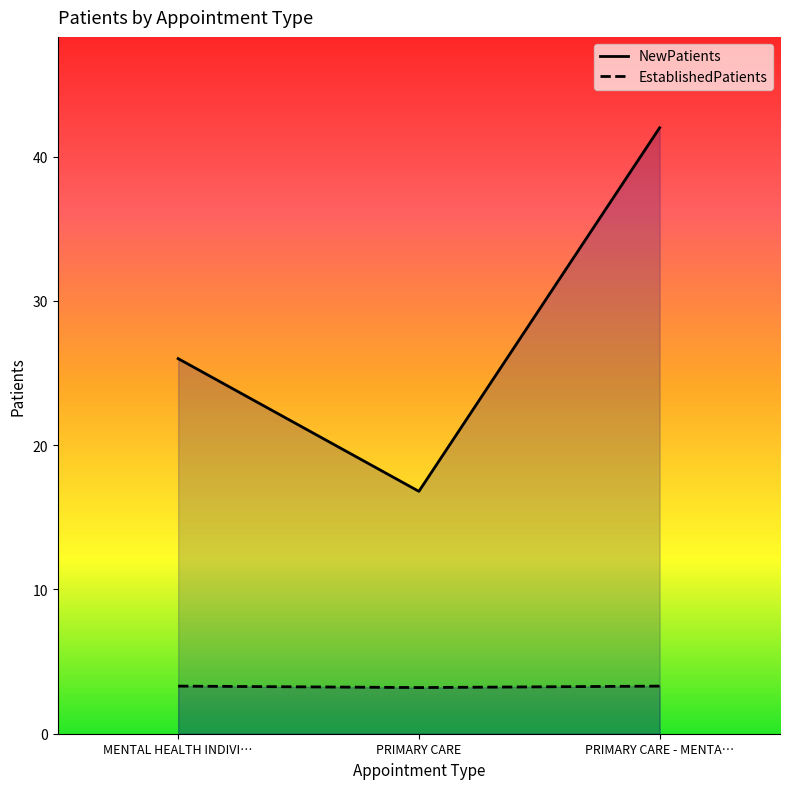

What is the greatest value displayed?

42.0